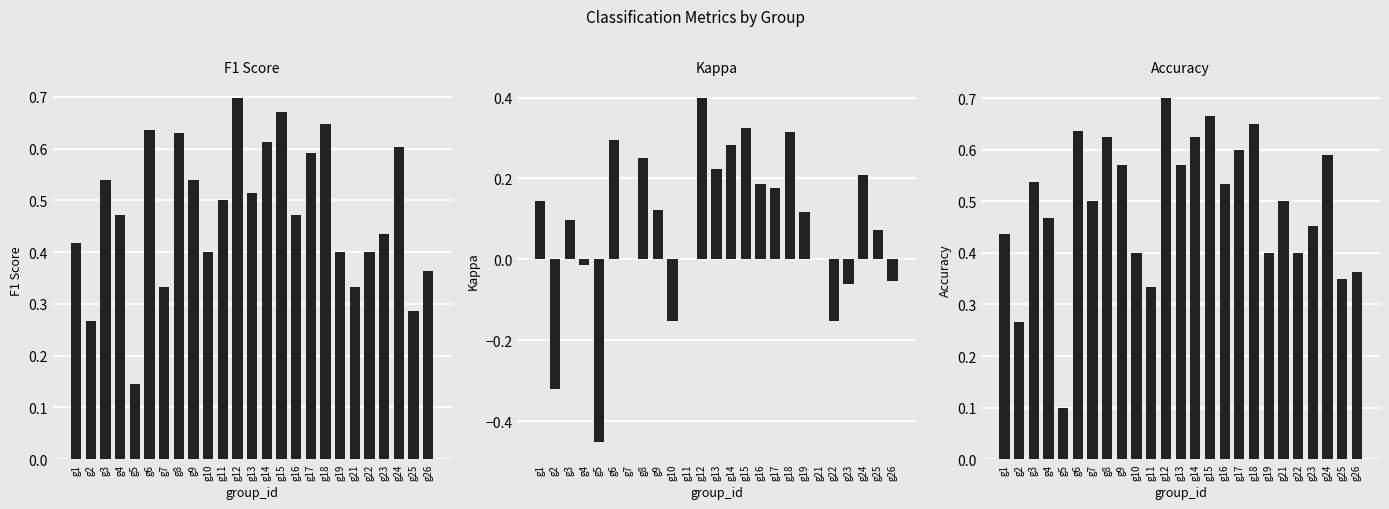

At how many categories does at least one series exceed 0?

25